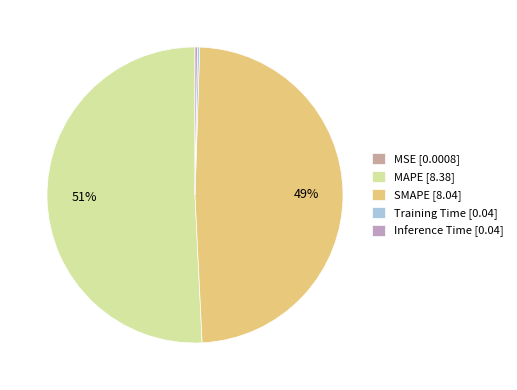

Combined, what portion of the pie is Training Time and Inference Time?

0.5%